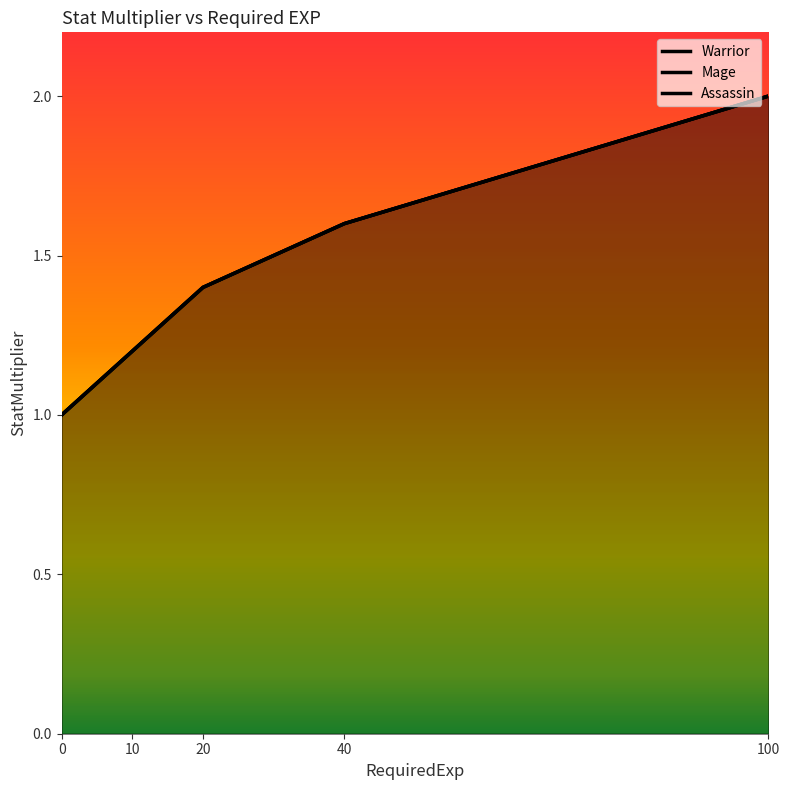

List the labels in order of Mage value, largest first.

100, 40, 20, 10, 0